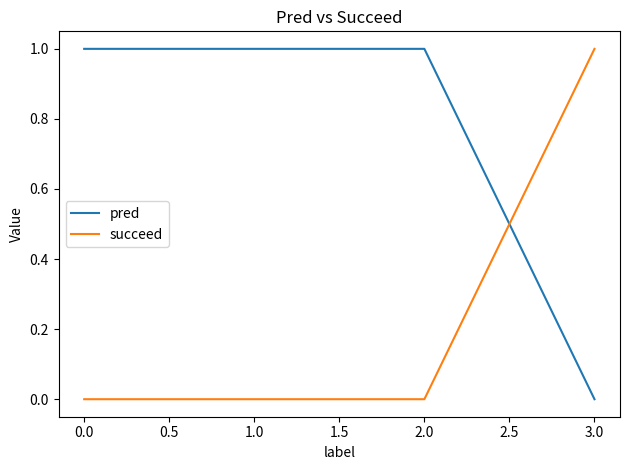

What are all the series names shown in the legend?

pred, succeed